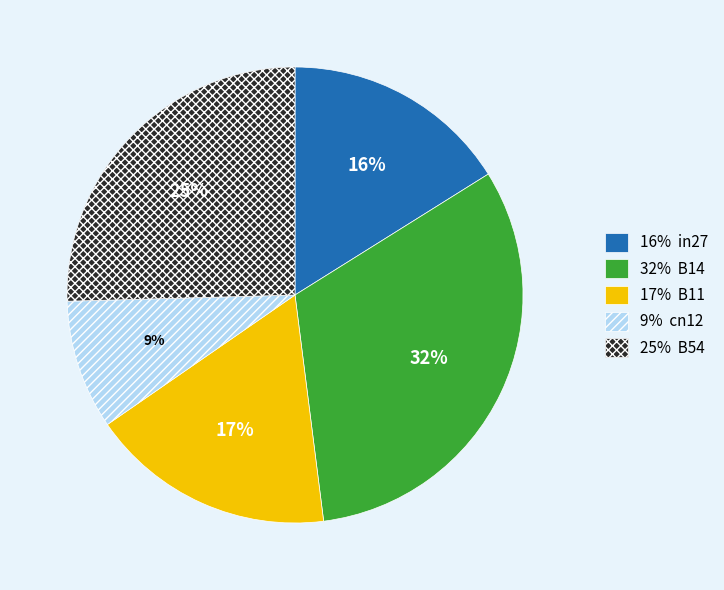

To the nearest percent, what is the average slice percentage?

20%